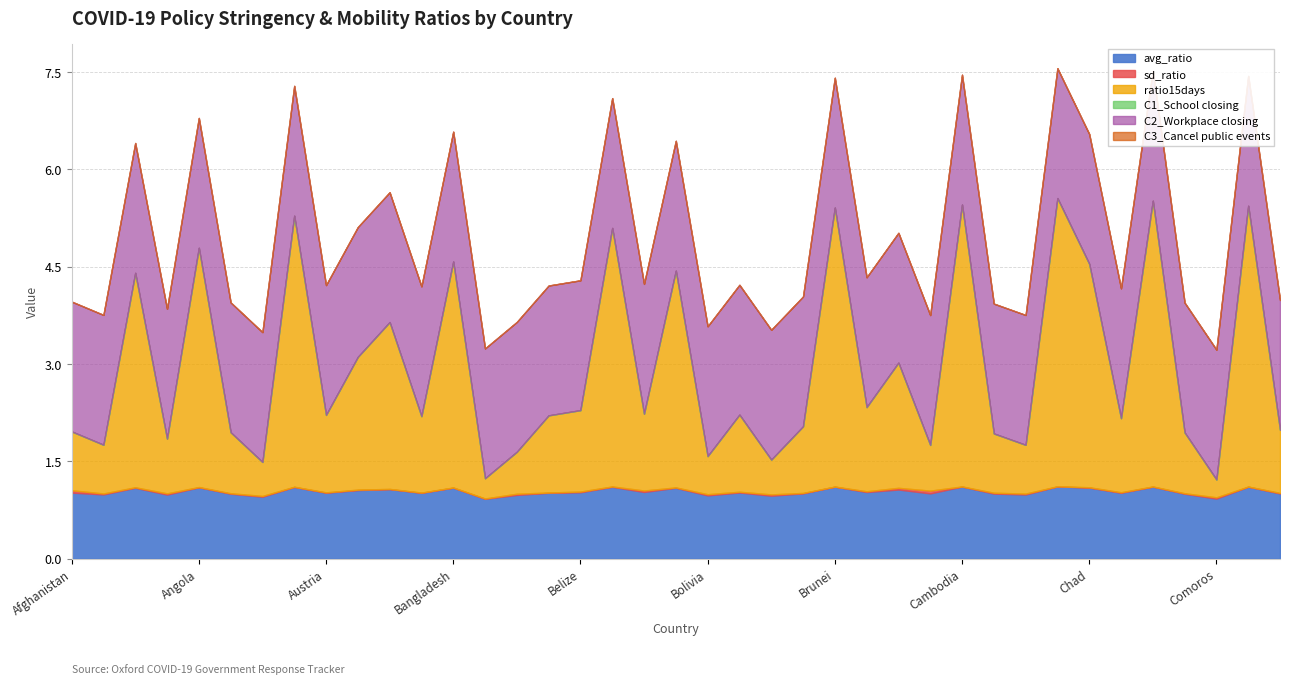

How many lines are shown in the chart?

6